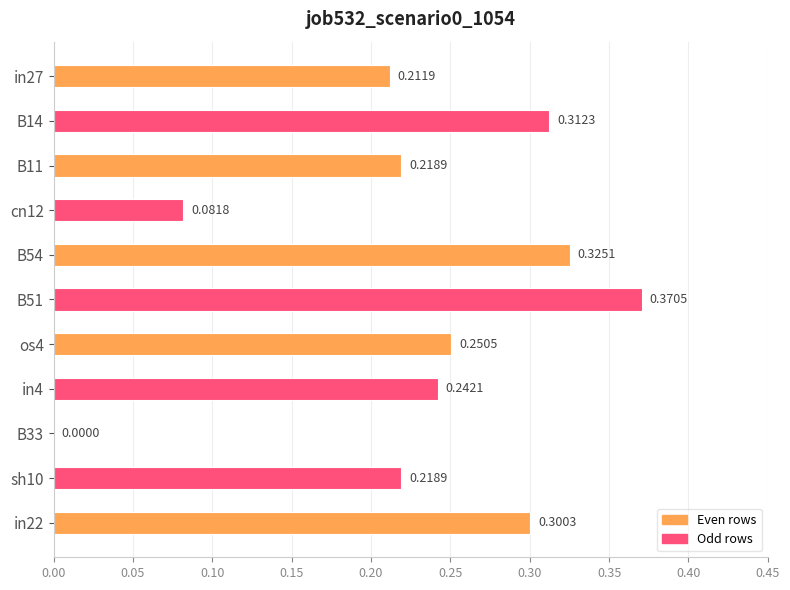

Which has a higher value, os4 or sh10?

os4